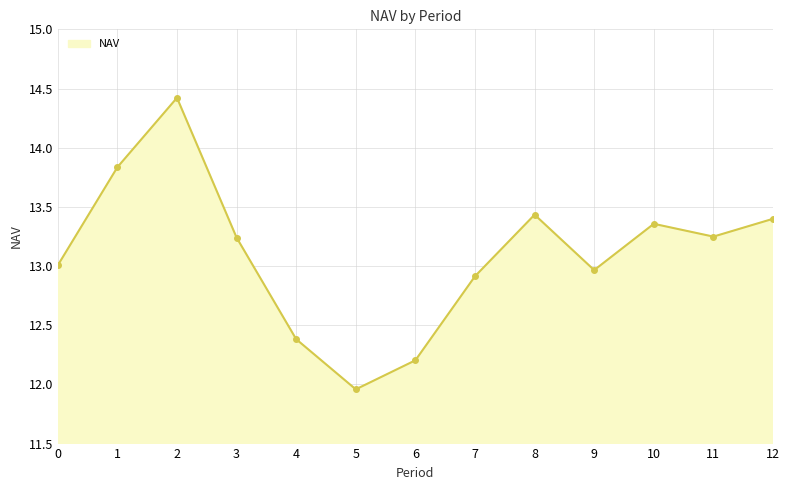

True or false: the data shows 6.2 at 8.

False